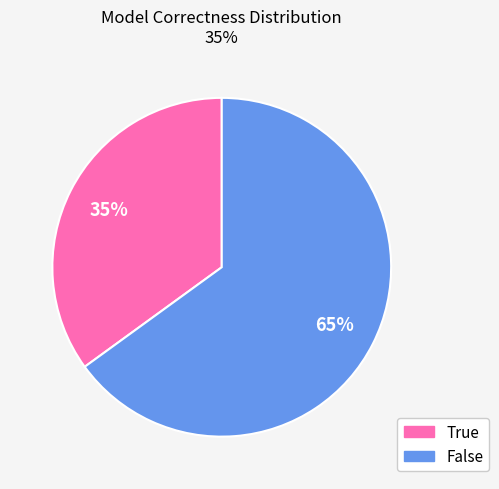

How many slices are in this pie chart?

2